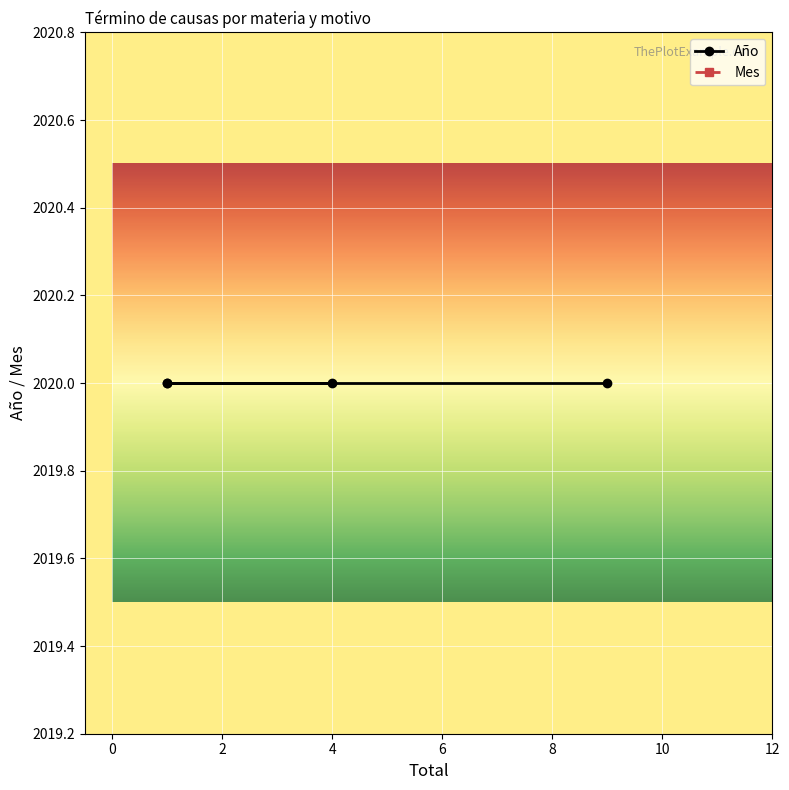

List the series in order of their overall mean, lowest first.

Mes, Año